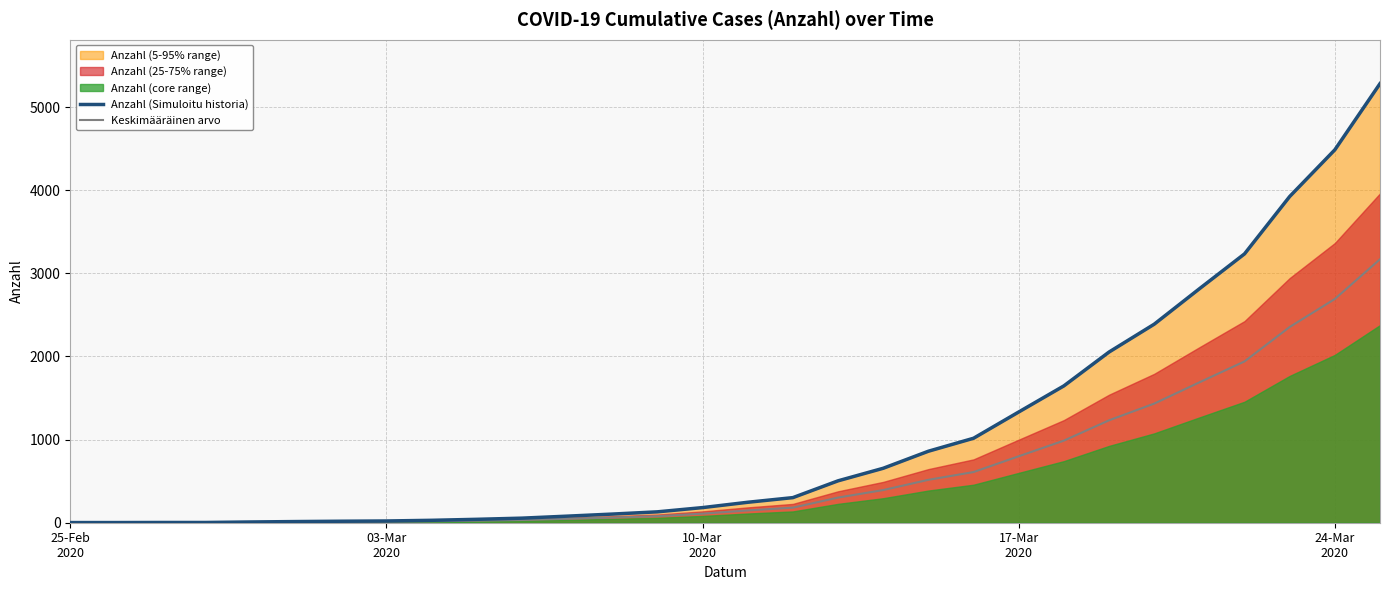

True or false: Keskimääräinen arvo has more than 0 interior local peaks.

False